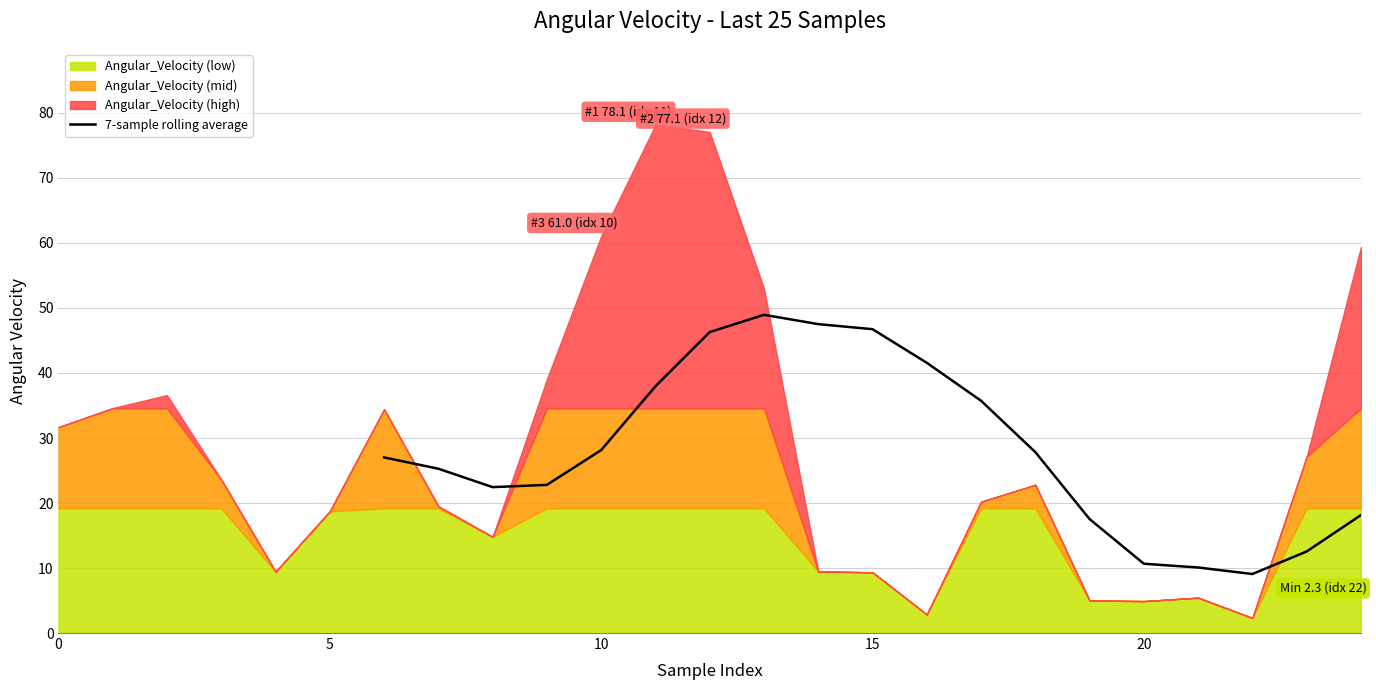

Between 11 and 22, which is larger?

11